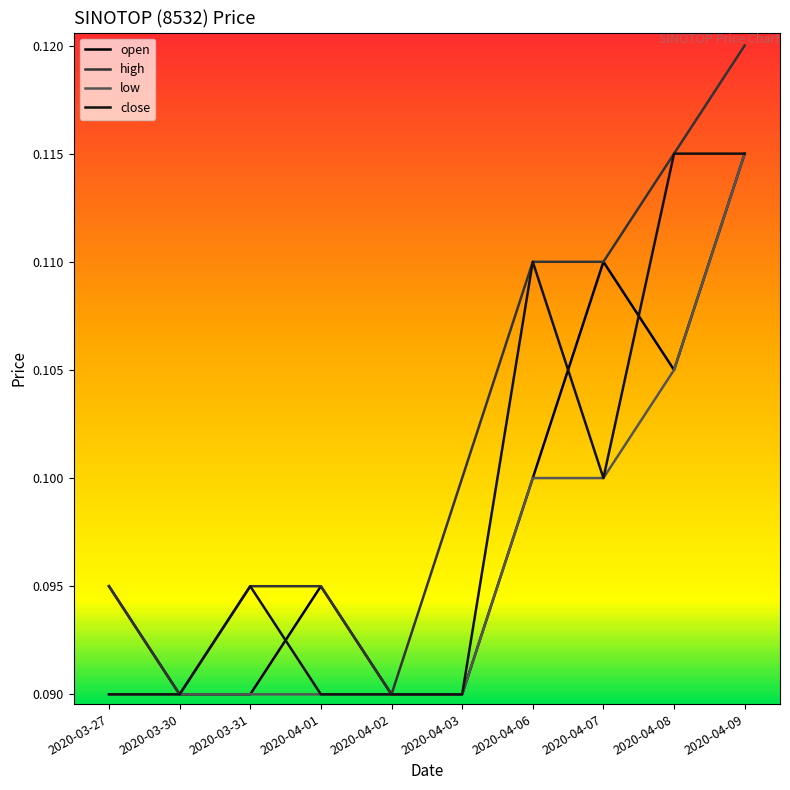

Does the chart display data point markers on the line(s)?

No